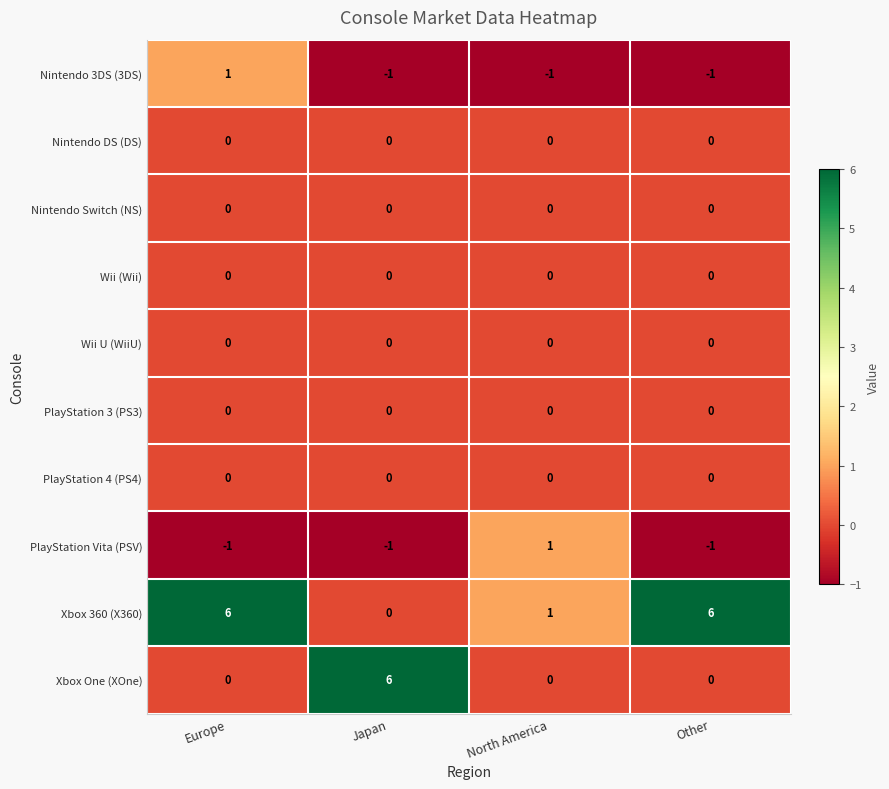

How many categories are shown in the chart?

4